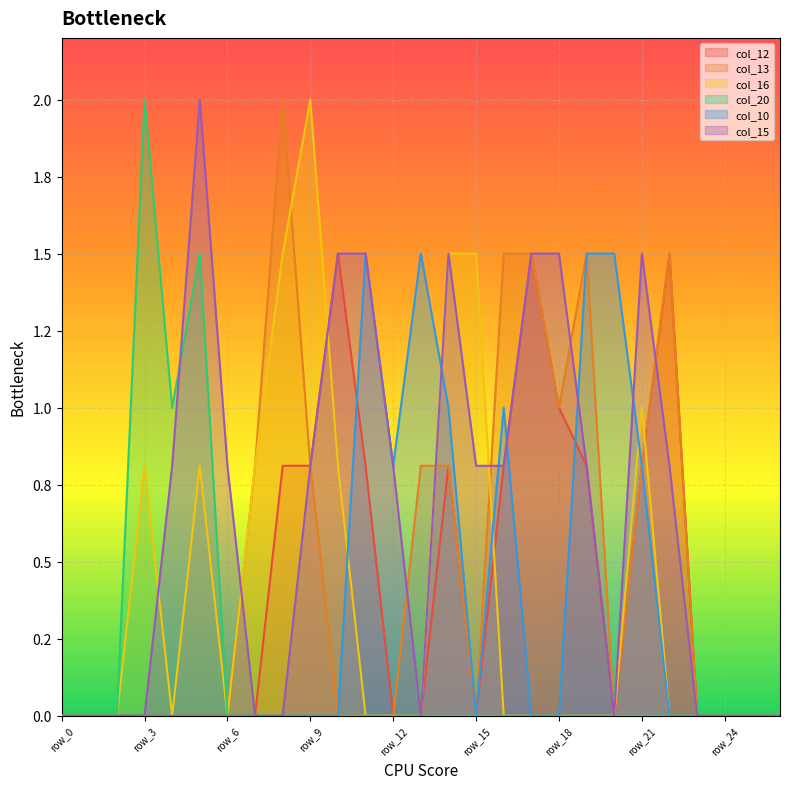

Which series has the widest spread of values?

col_13